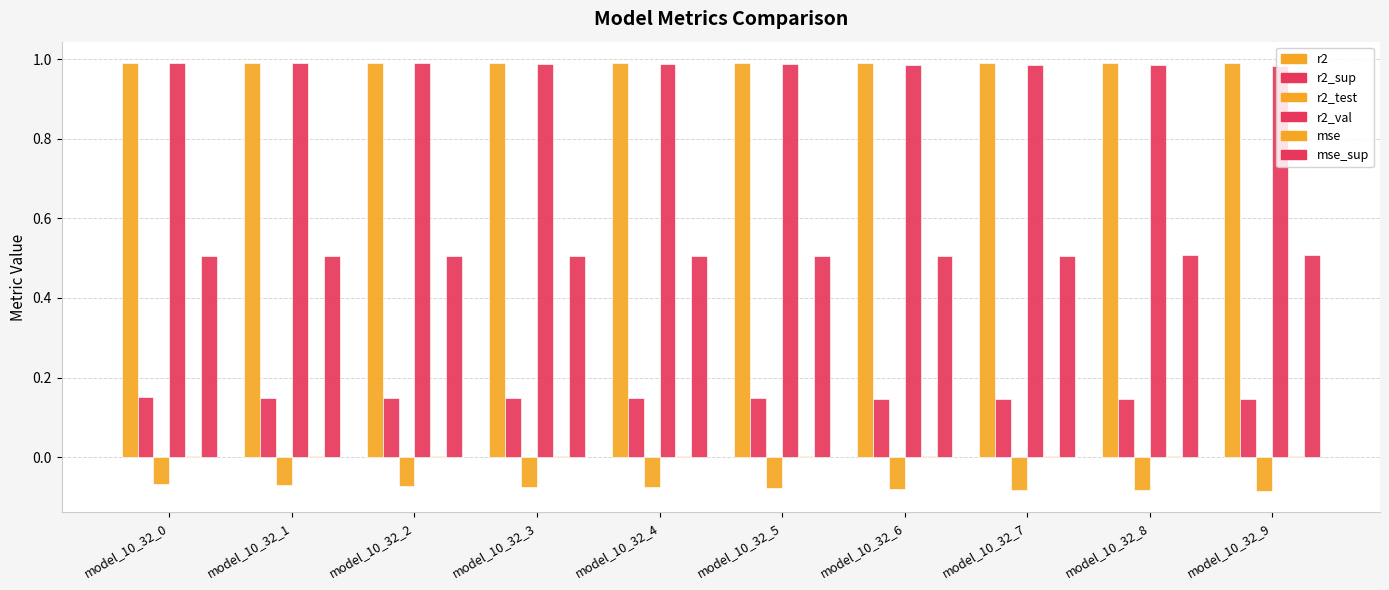

Rank the series at model_10_32_4 from highest to lowest value.

r2, r2_val, mse_sup, r2_sup, mse, r2_test